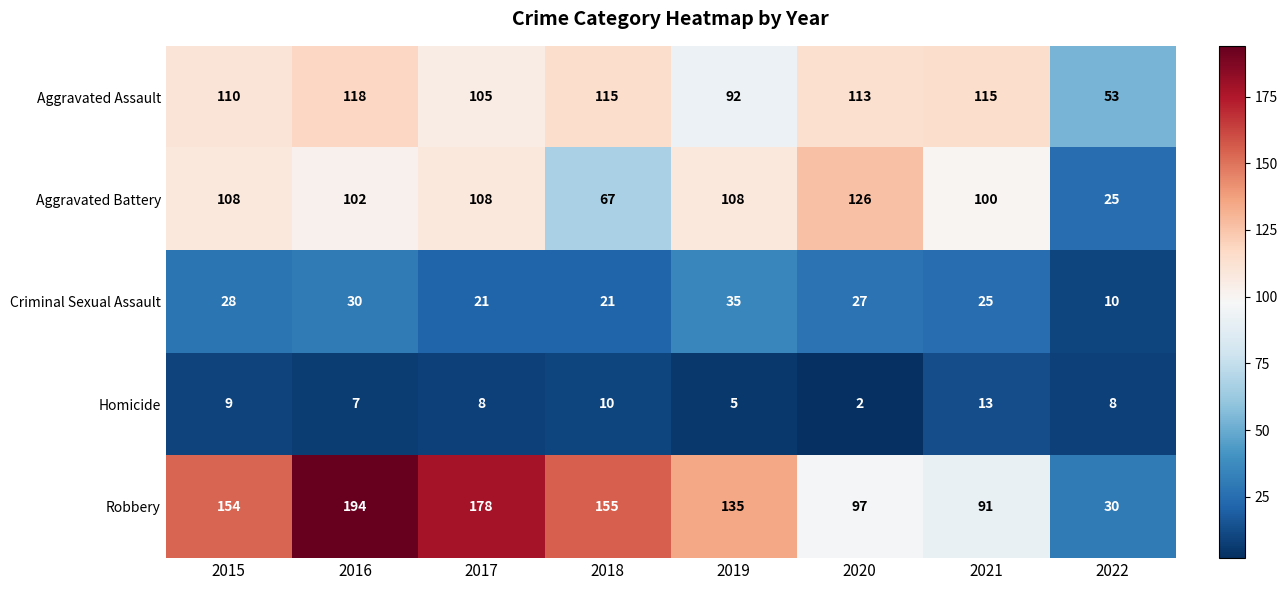

Read the Aggravated Assault value at 2019, to the nearest 5.

90